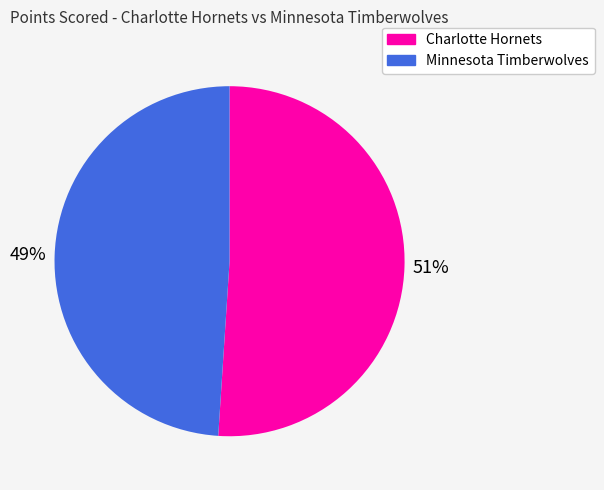

Is it true that Minnesota Timberwolves is 55% of the pie?

False